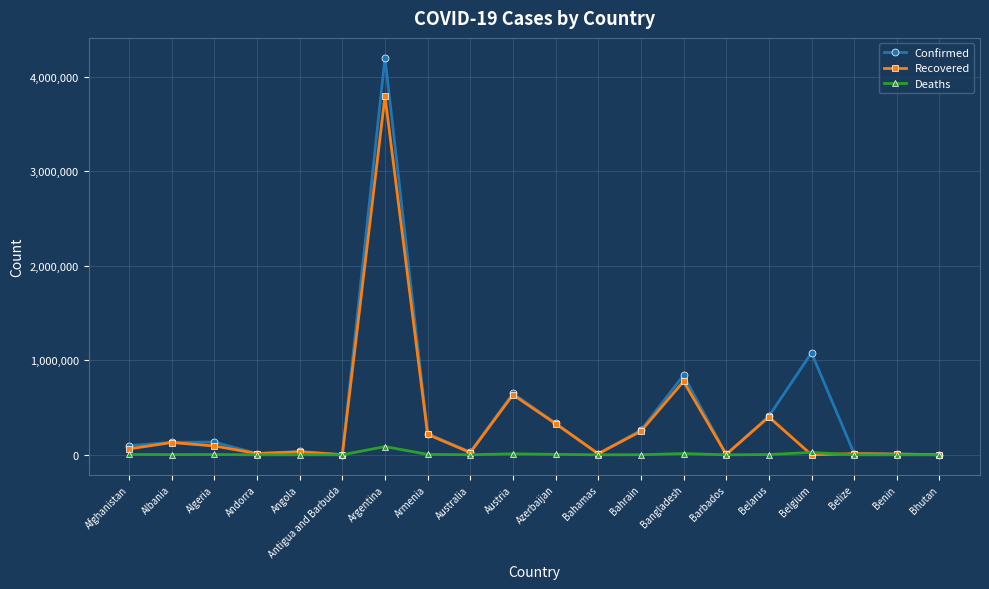

Is the value of Confirmed at Austria greater than the value of Deaths at Austria?

Yes